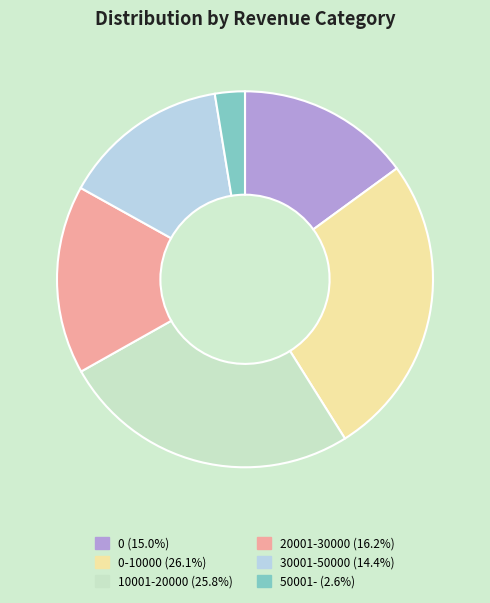

Does any single category account for the majority?

No